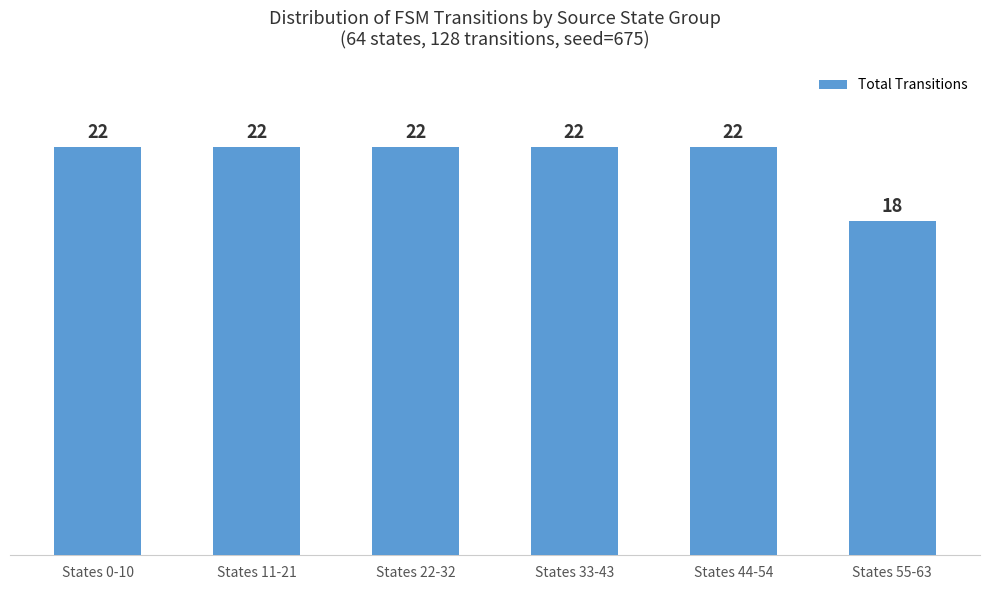

Reading left to right, list all the values displayed in this chart.

States 0-10=22	States 11-21=22	States 22-32=22	States 33-43=22	States 44-54=22	States 55-63=18